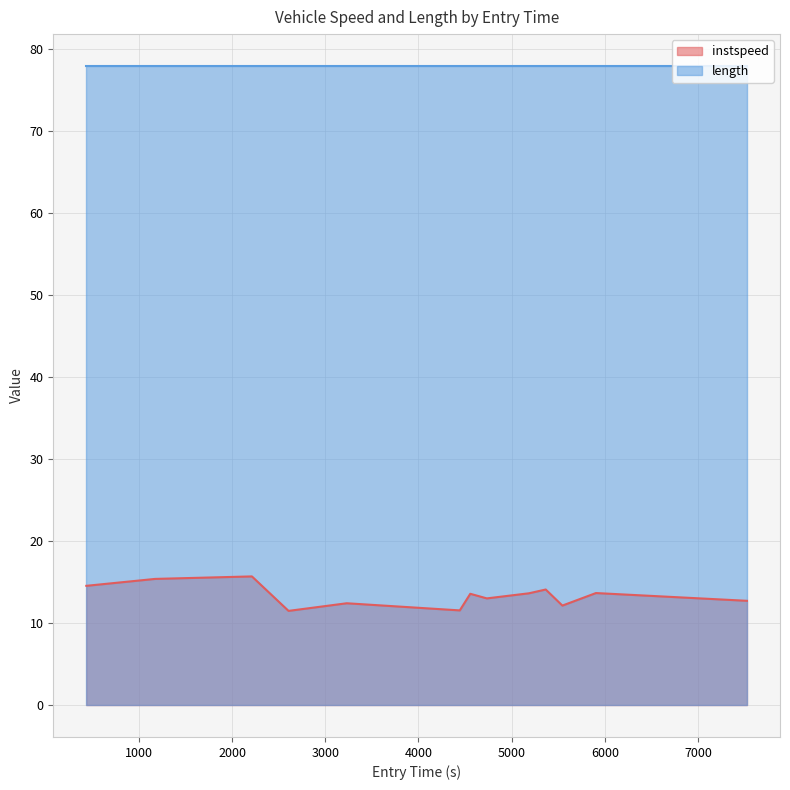

Which series has the widest spread of values?

instspeed